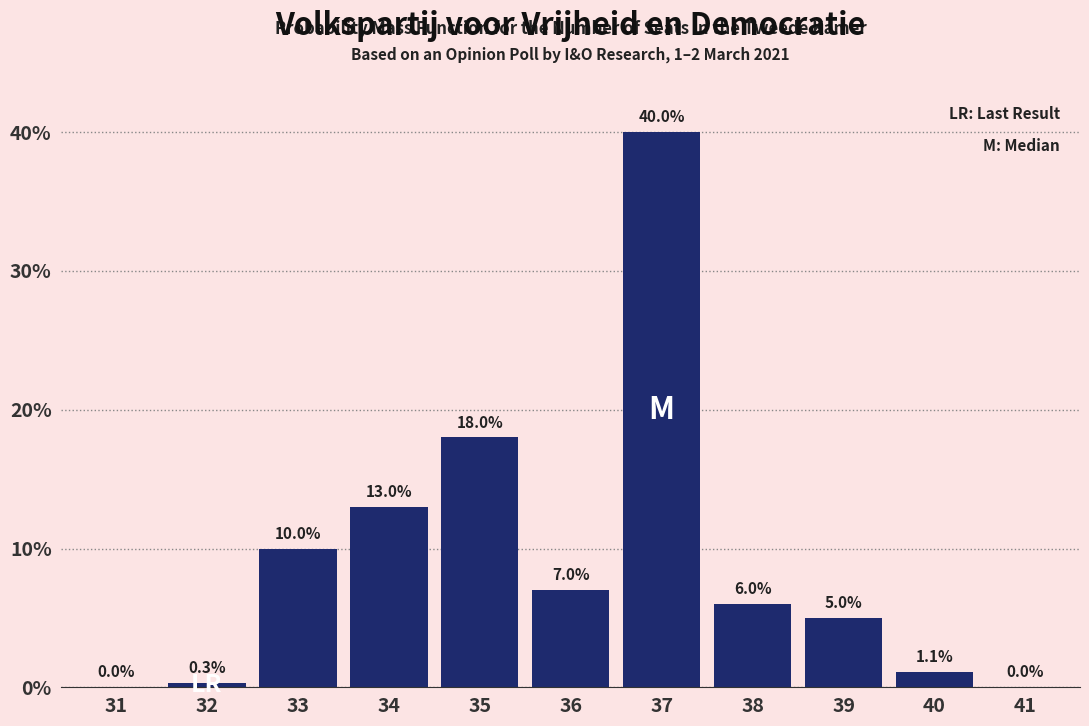

Reading left to right, transcribe all the data shown in this chart.

31=0.0	32=0.3	33=10.0	34=13.0	35=18.0	36=7.0	37=40.0	38=6.0	39=5.0	40=1.1	41=0.0